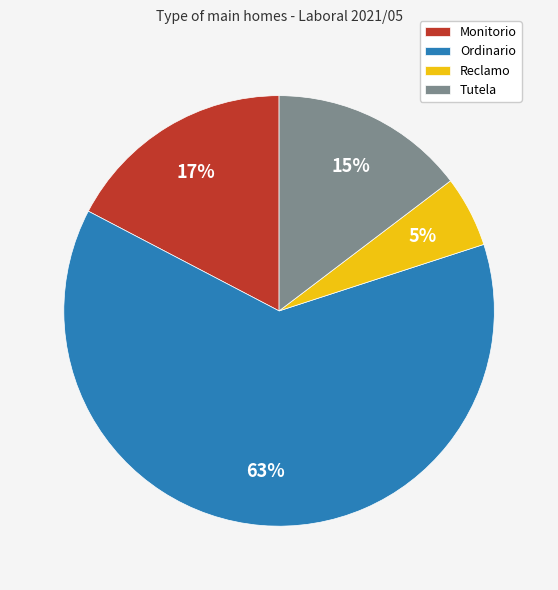

Between Monitorio and Tutela, which is larger?

Monitorio